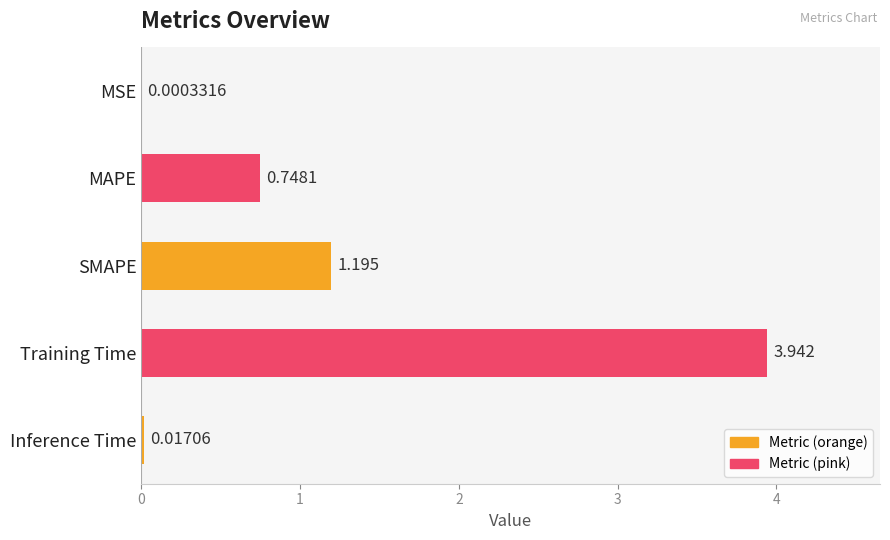

At which category does the chart reach its peak across all series?

Training Time